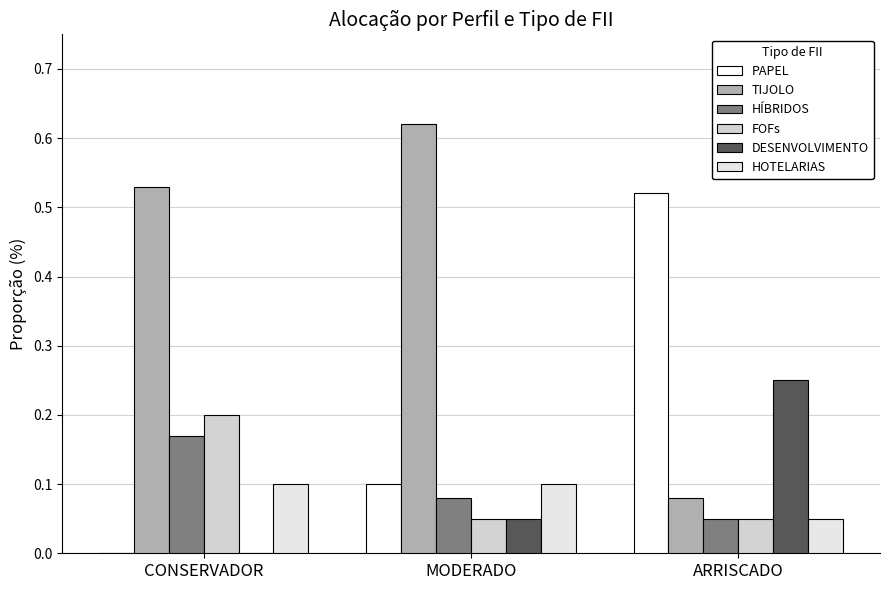

How many data points in DESENVOLVIMENTO are above 0?

2